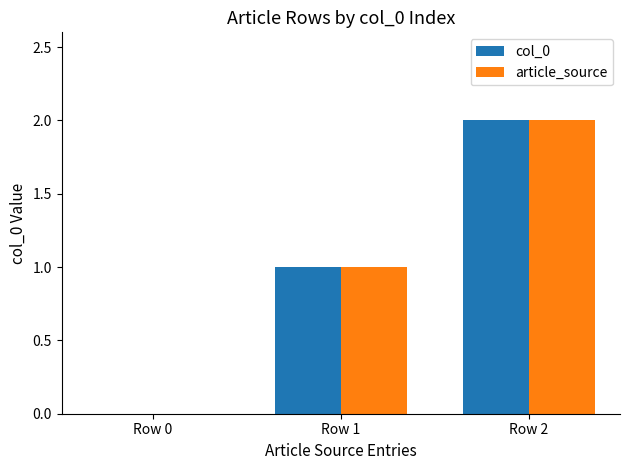

The value of article_source at Row 2 is 0. True or false?

False